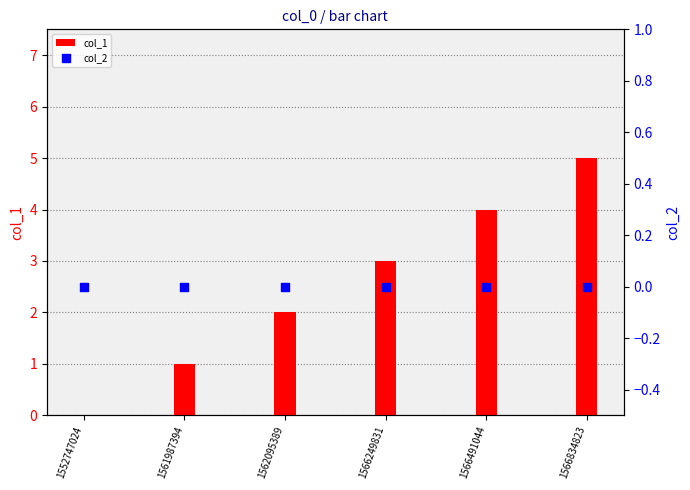

At which category is the sum across all series the highest?

1566834823